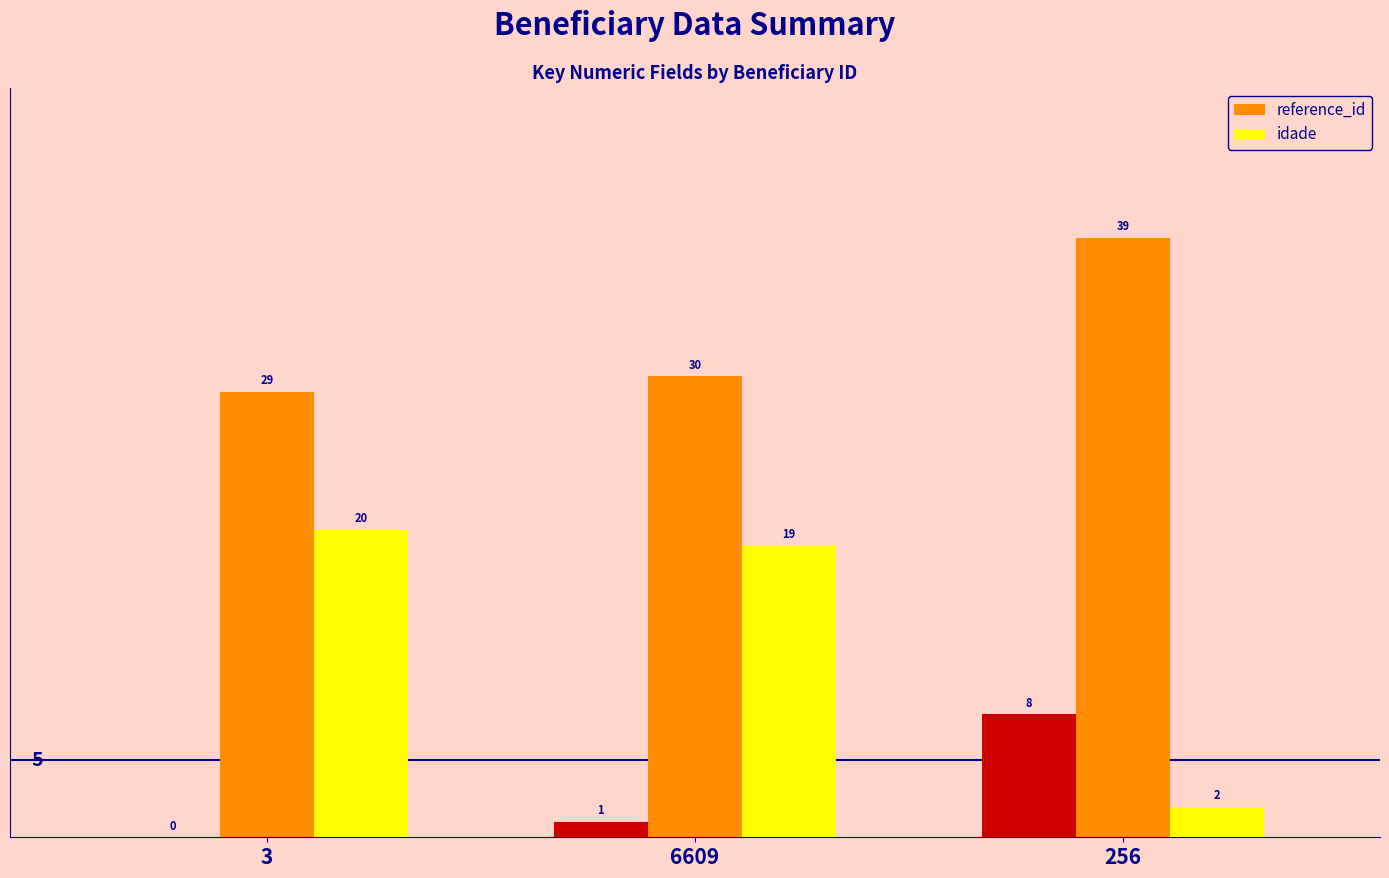

How many reference_id values are between 29 and 39?

3